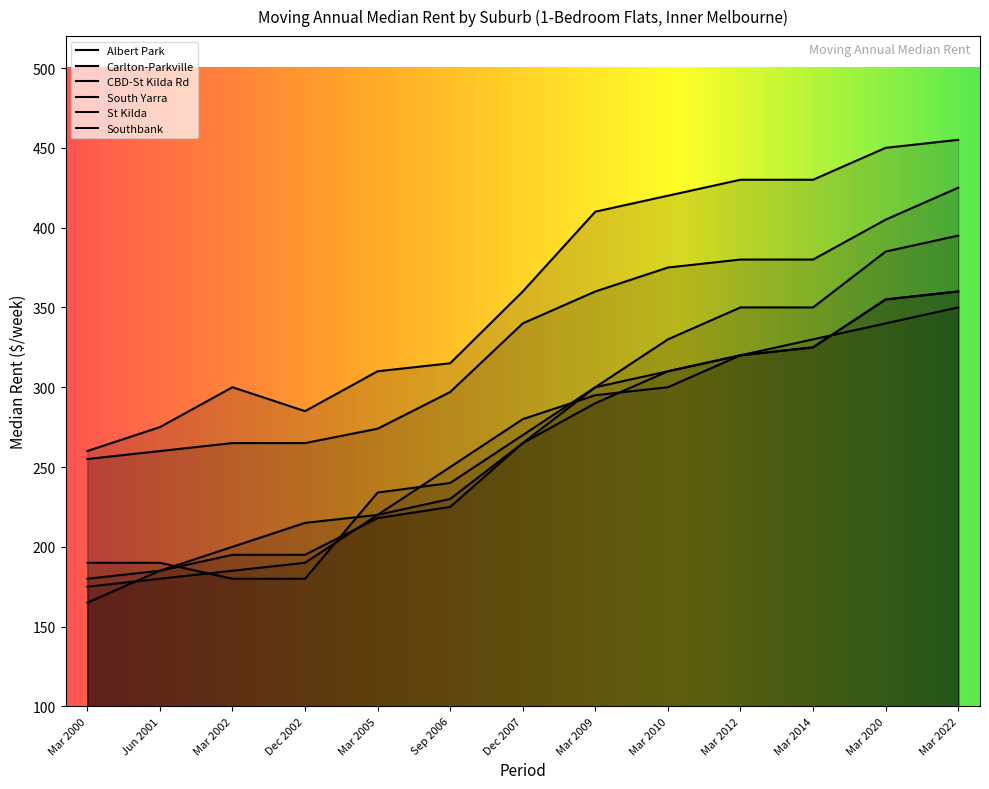

How many values in the St Kilda series are below 265?

6